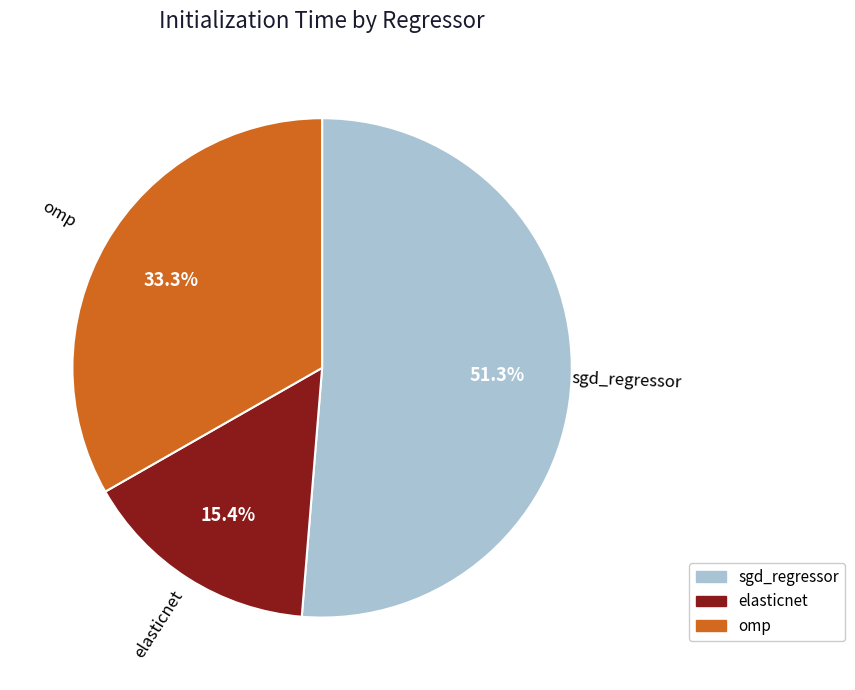

The omp slice represents 23% of the pie. True or false?

False